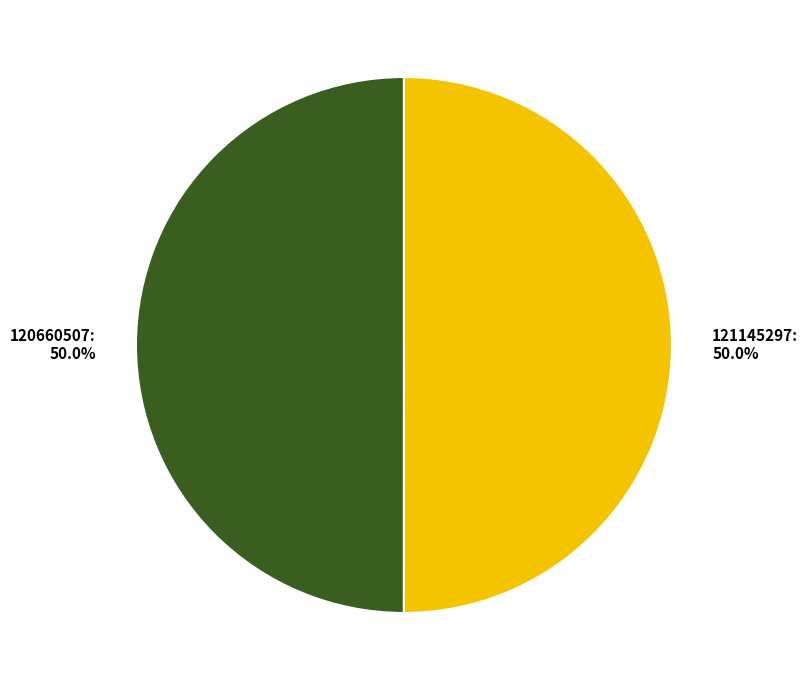

What is the ratio of the value at 121145297: 50.0% to the value at 120660507: 50.0%?

1.0